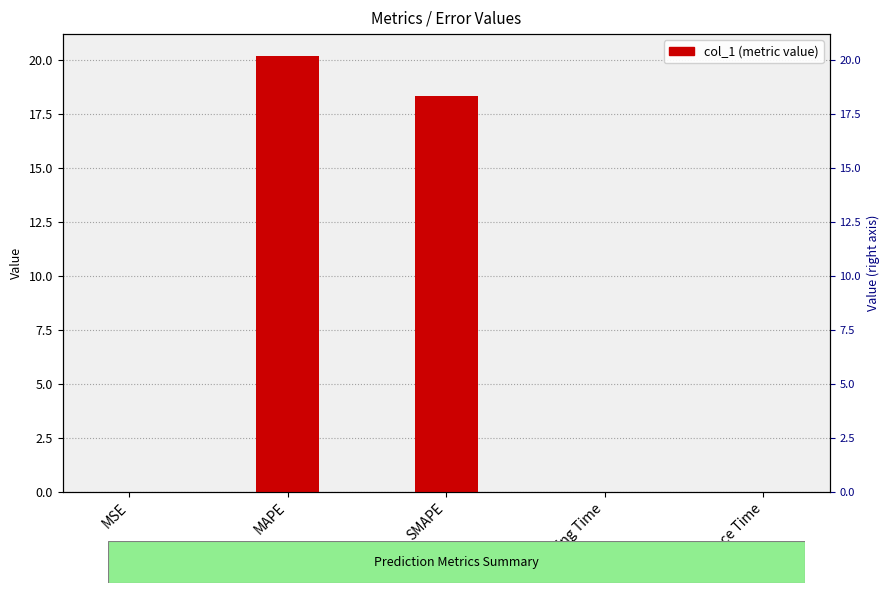

Approximately how many times larger is the value at MAPE compared to SMAPE?

1.1